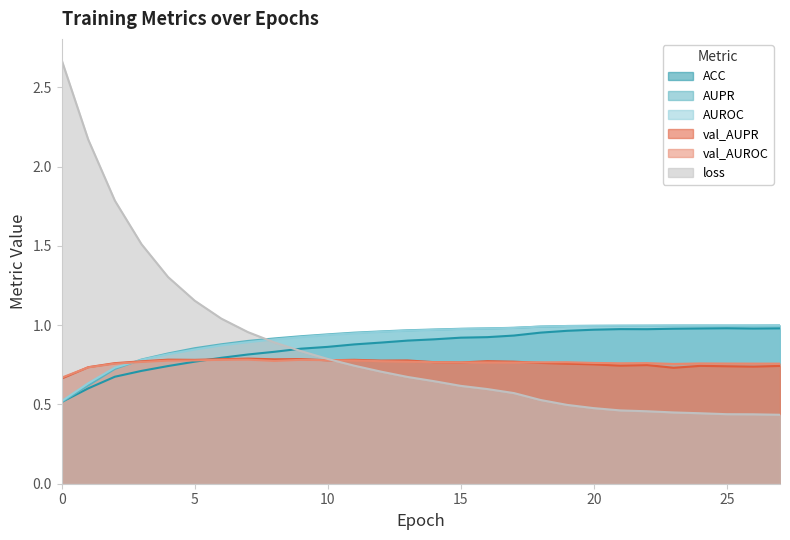

What is the total value across all series at 20?

5.0